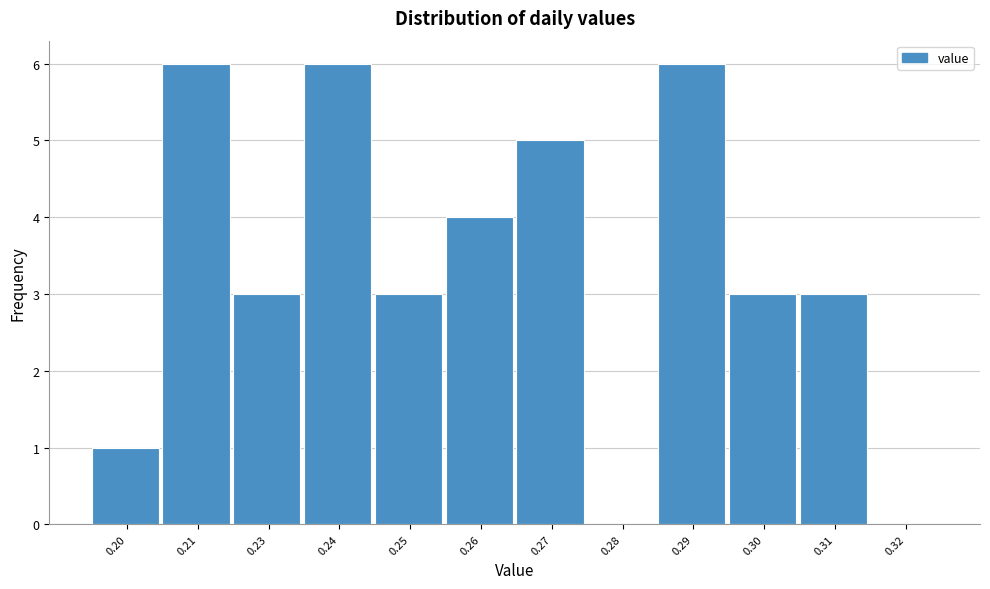

Reading right to left, extract all data points from this chart.

0.32=0	0.31=3	0.30=3	0.29=6	0.28=0	0.27=5	0.26=4	0.25=3	0.24=6	0.23=3	0.21=6	0.20=1